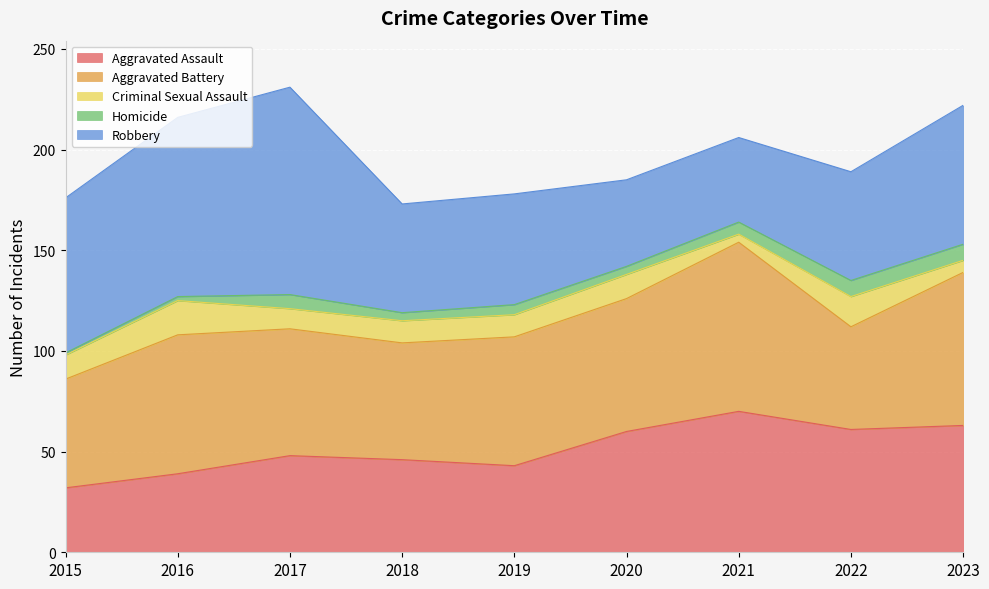

The value of Criminal Sexual Assault at 2016 is 10. True or false?

False